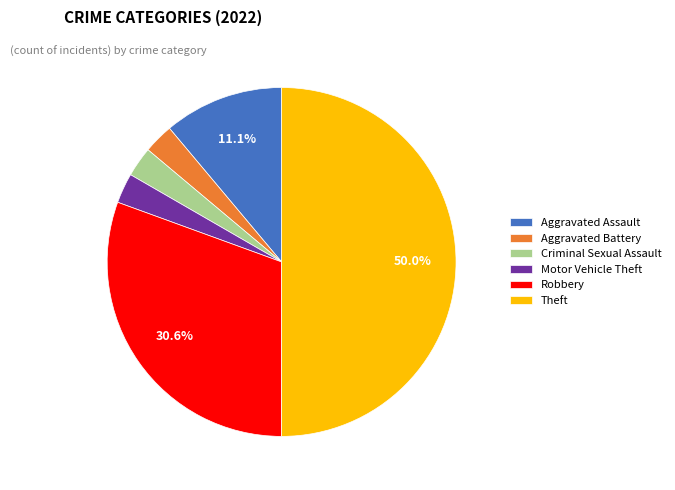

The Robbery slice represents 31% of the pie. True or false?

True